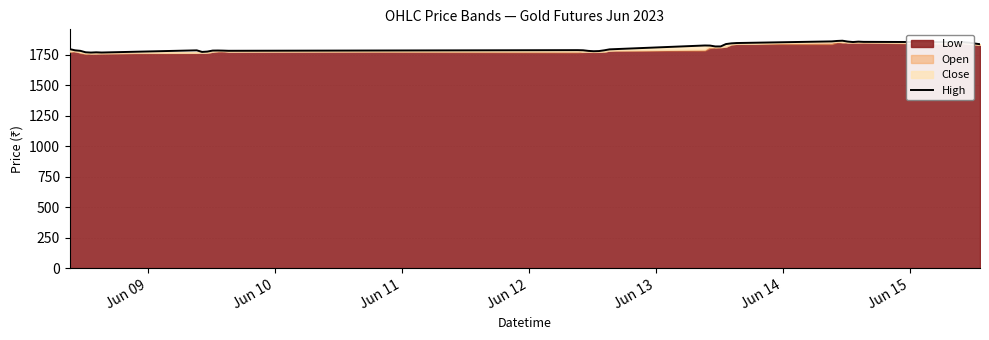

Reading left to right, what are all the values shown in this chart?

1797.9	1788.2	1783.9	1771.9	1769.7	1771.8	1770.0	1787.9	1775.0	1777.8	1786.0	1786.6	1785.7	1784.2	1789.6	1788.5	1783.4	1780.7	1782.1	1788.2	1796.0	1827.8	1827.0	1819.8	1820.0	1839.5	1845.2	1847.9	1861.3	1865.0	1867.0	1860.0	1856.0	1859.4	1857.5	1855.0	1854.3	1850.9	1844.1	1838.2